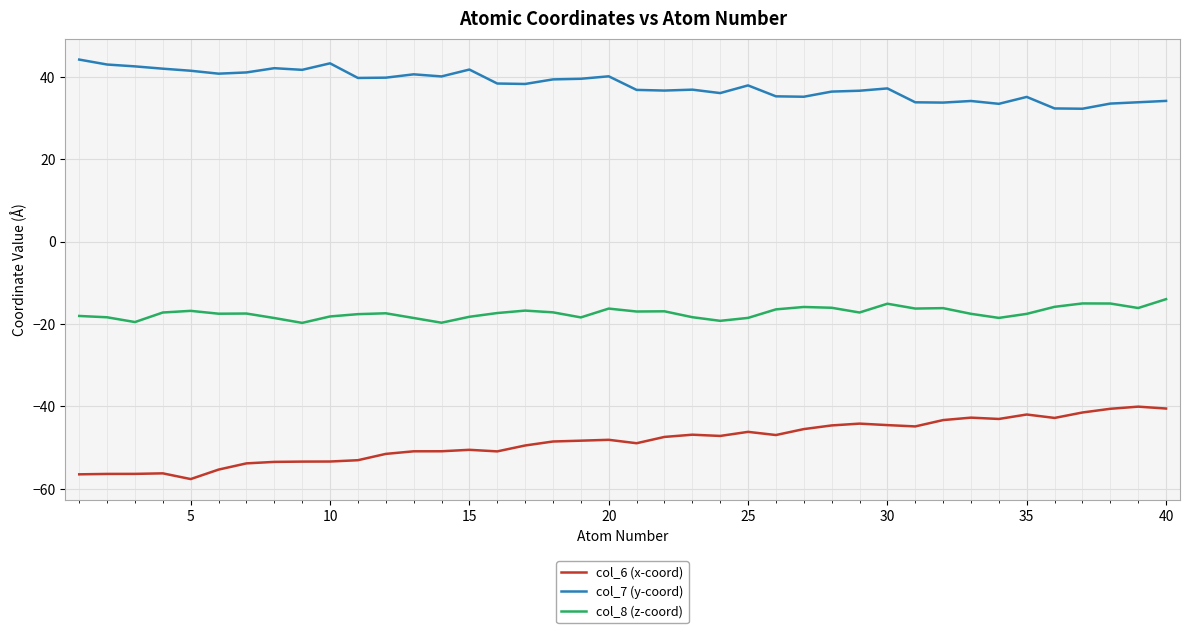

True or false: col_6 (x-coord) and col_7 (y-coord) intersect in this chart.

False